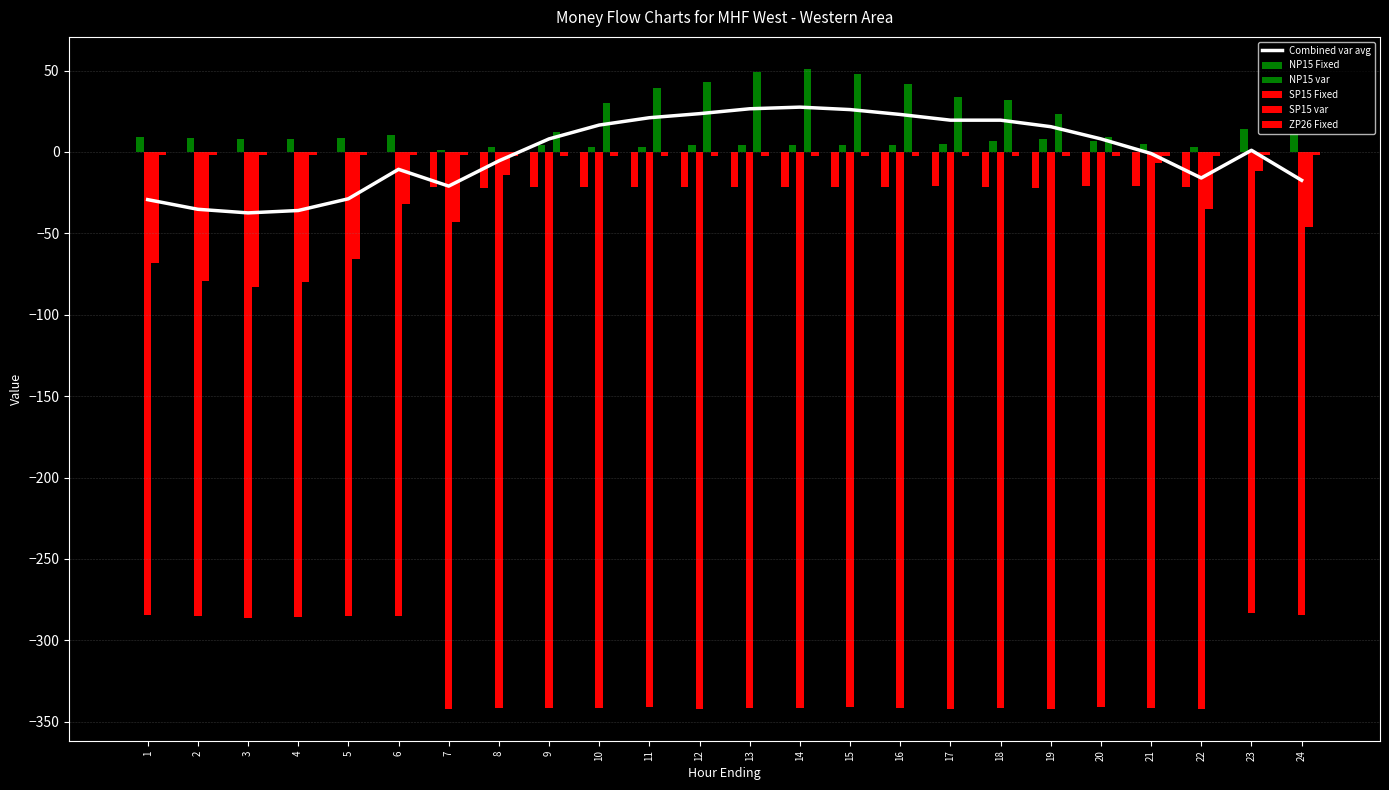

List the labels in order of value, smallest first.

3, 4, 2, 1, 5, 7, 24, 22, 6, 8, 21, 23, 9, 20, 19, 10, 17, 18, 11, 16, 12, 15, 13, 14